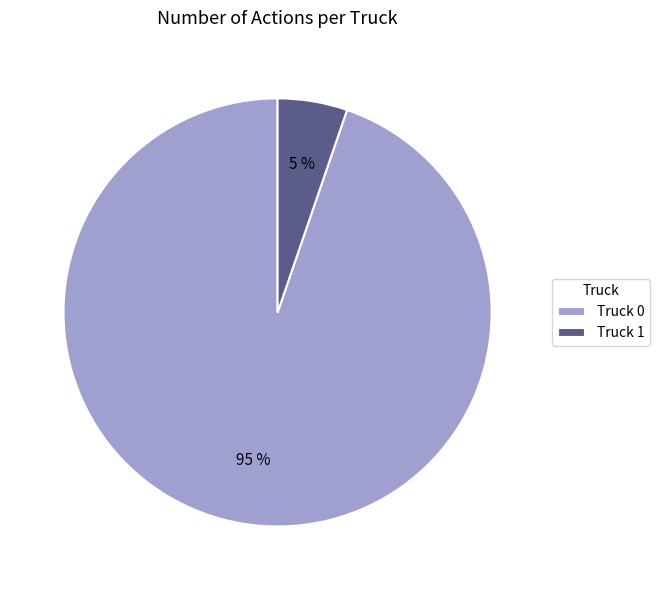

What is the largest slice in the pie chart?

Truck 0